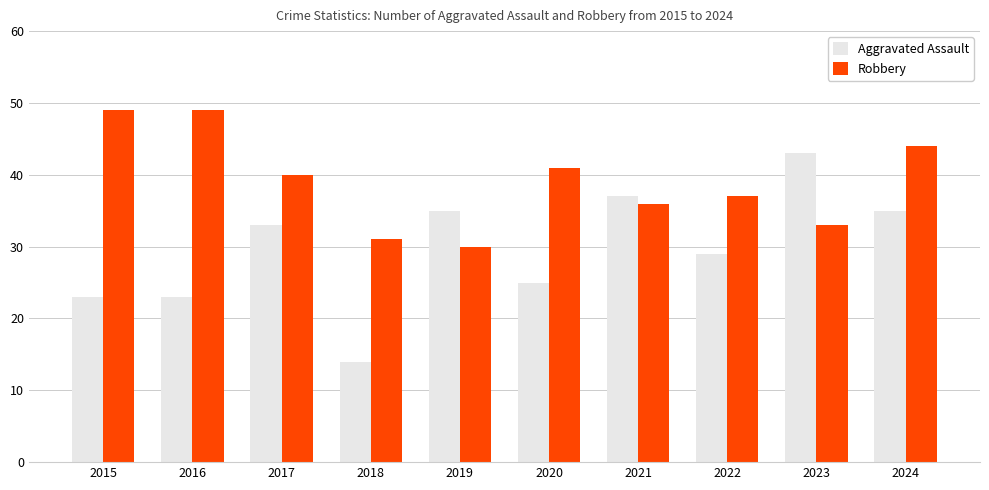

How many data points in Robbery are less than 40?

5